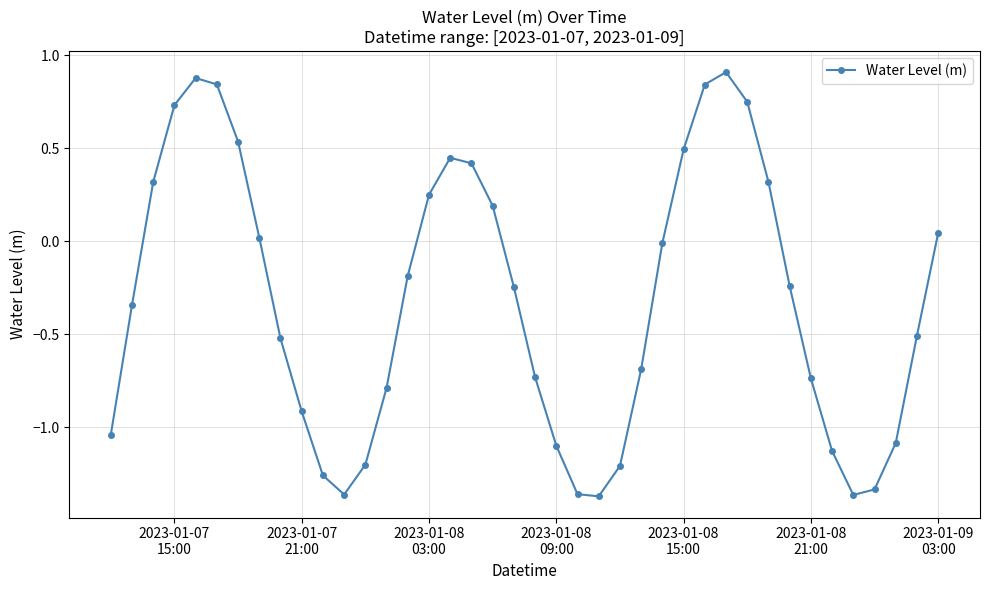

How many lines are shown in the chart?

1